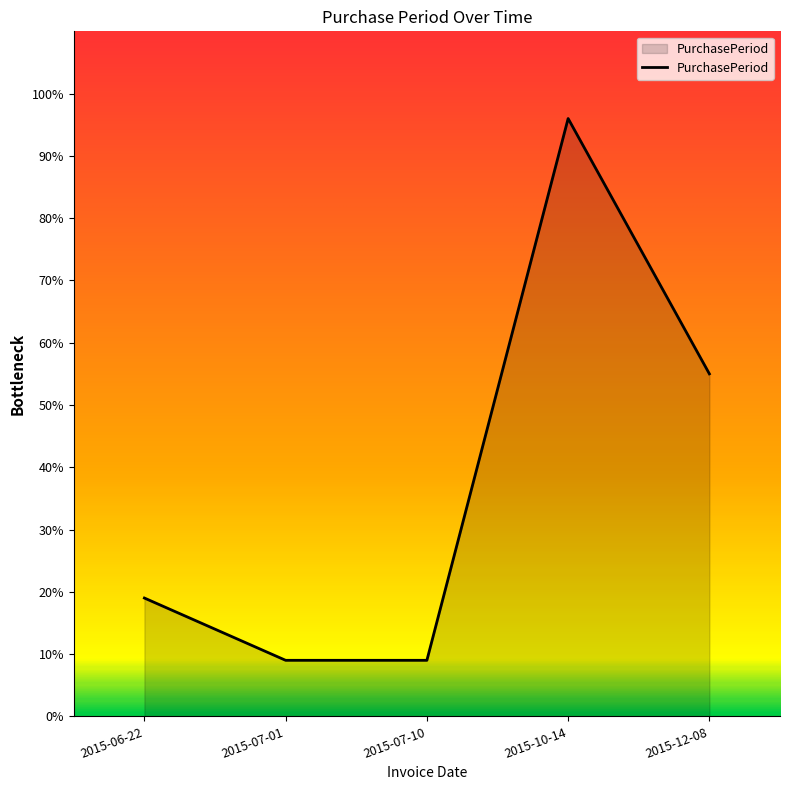

Which label corresponds to the largest value in the chart?

2015-10-14